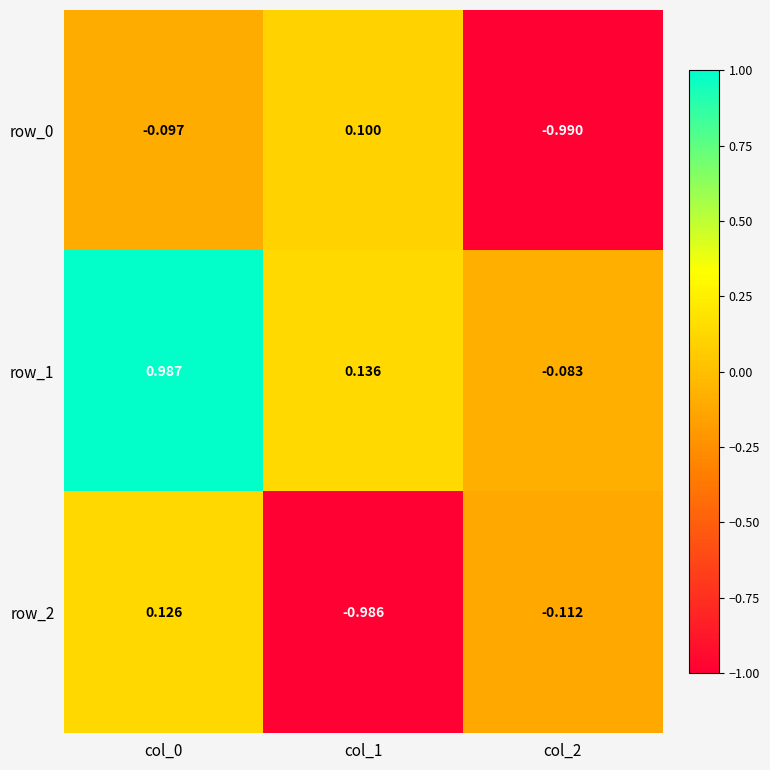

What is the difference between the maximum and minimum values in the row_2 series?

1.1